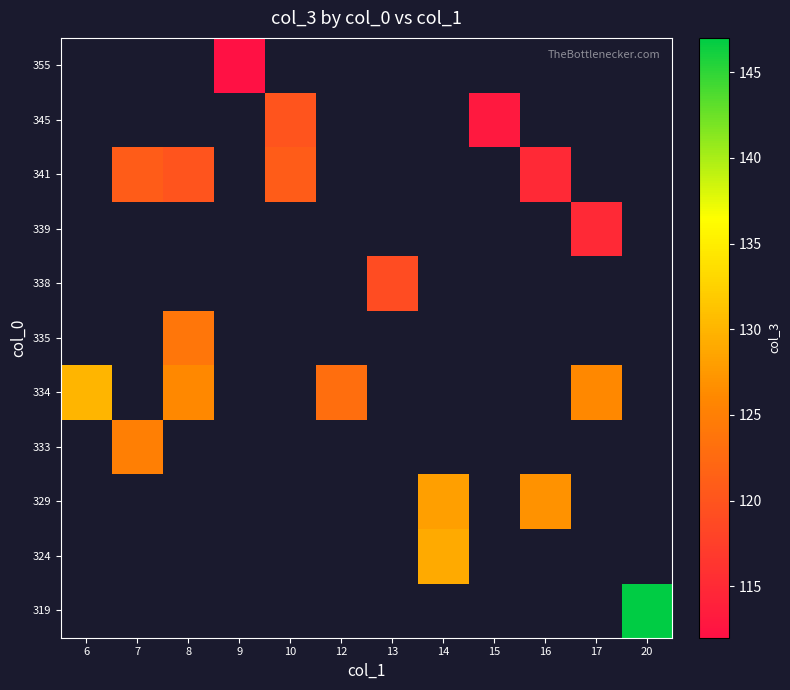

What value does the 341 series have at 16?

115.0